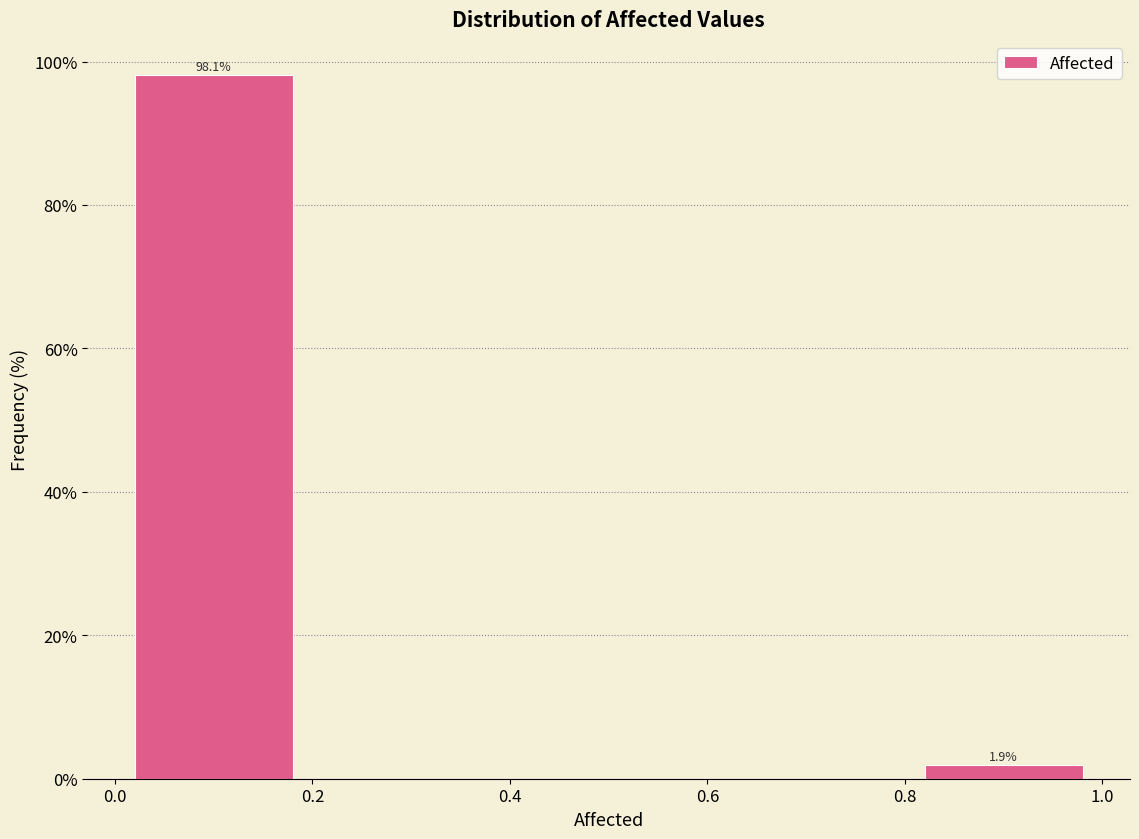

Which range on the x-axis has the tallest bar?

0.0 to 0.2